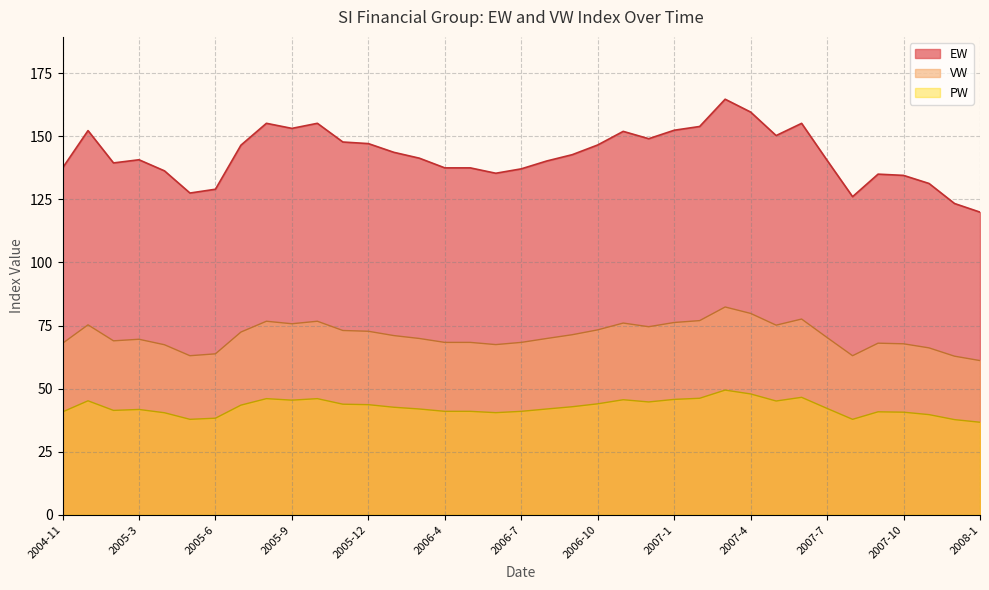

How many data points in EW are above 141?

19